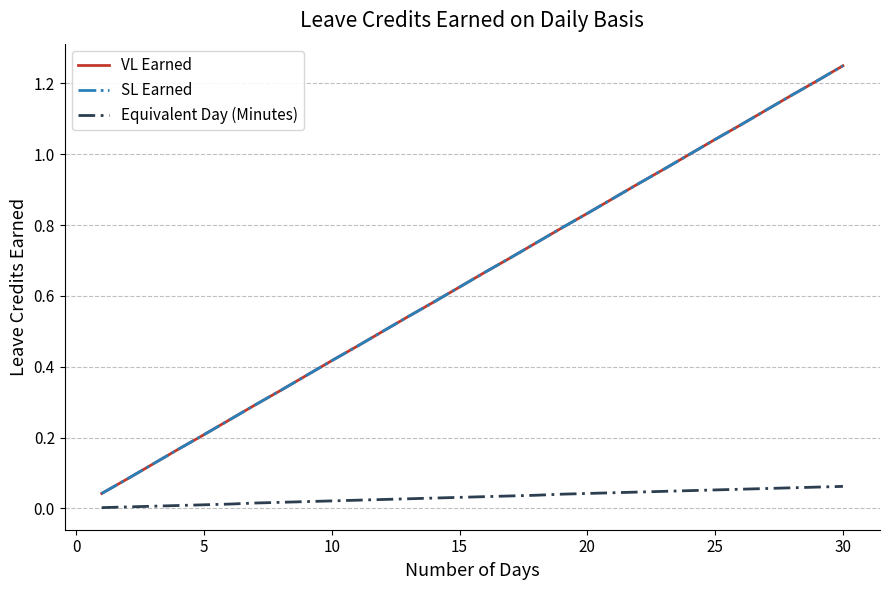

Does the chart display data point markers on the line(s)?

No